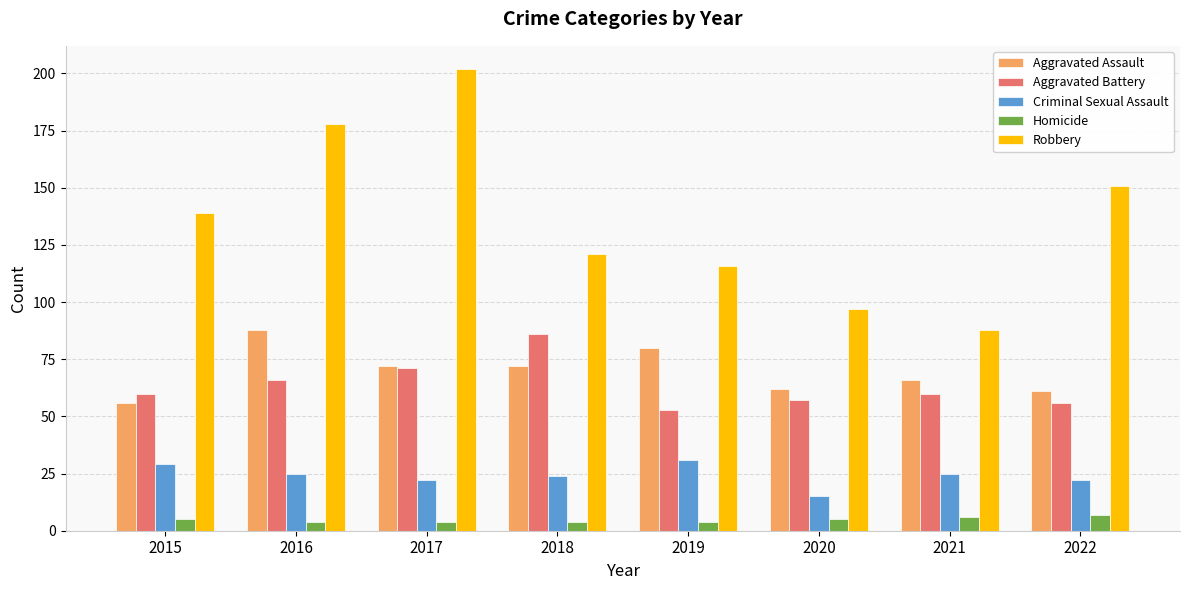

What are all the series names shown in the legend?

Aggravated Assault, Aggravated Battery, Criminal Sexual Assault, Homicide, Robbery